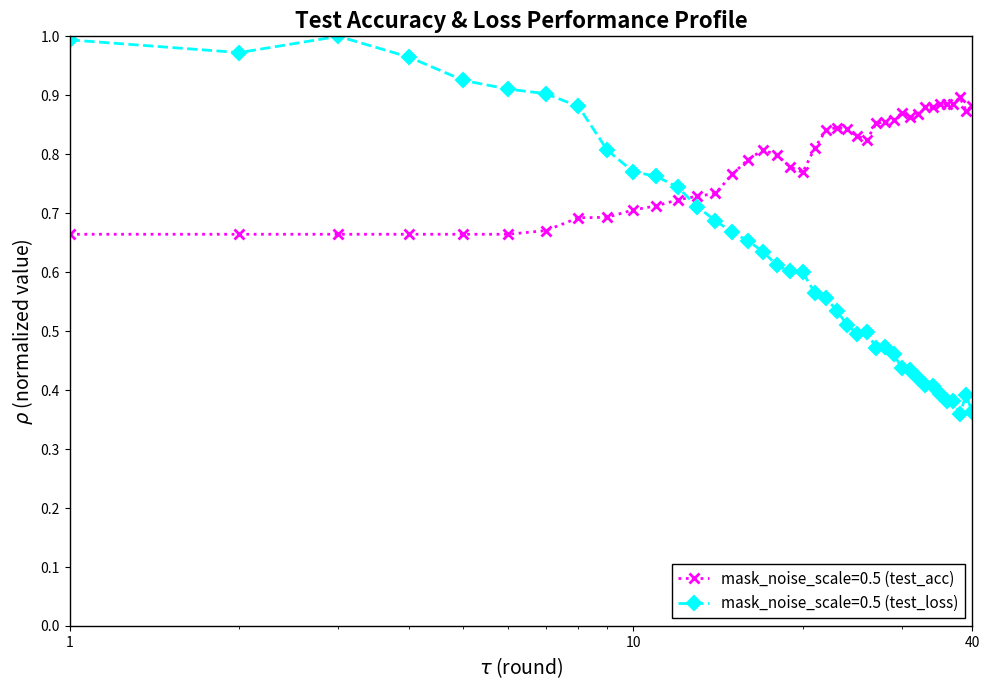

What are all the series names shown in the legend?

mask_noise_scale=0.5 (test_acc), mask_noise_scale=0.5 (test_loss)